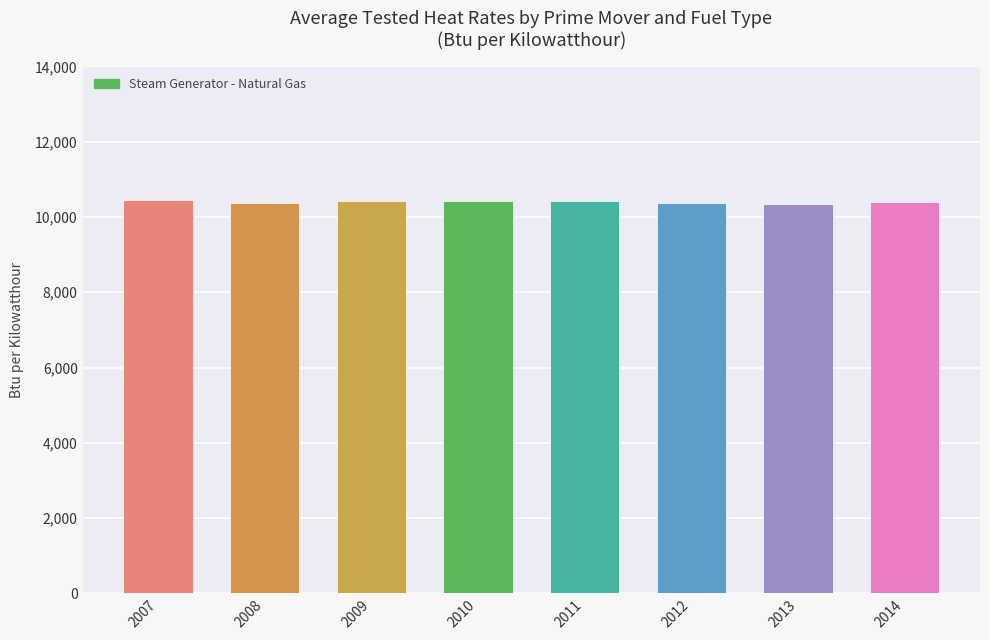

What is the value of the 4th bar from the left?

10416